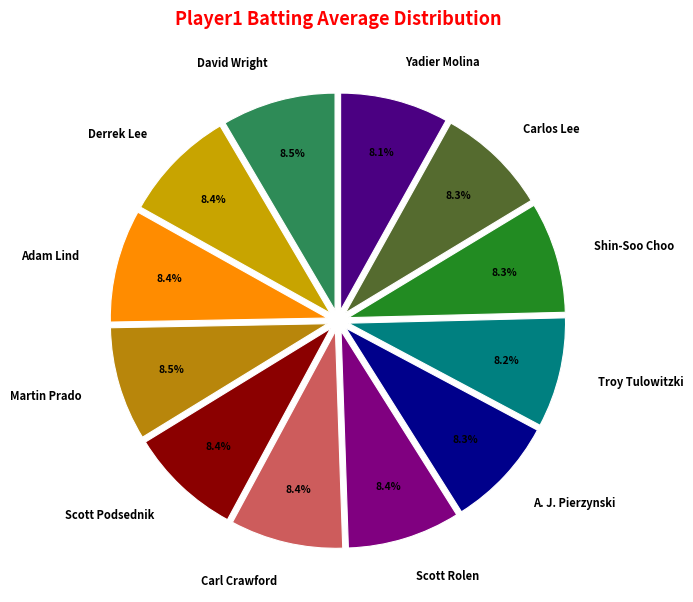

Combined, do Scott Podsednik and Troy Tulowitzki account for over 50%?

No